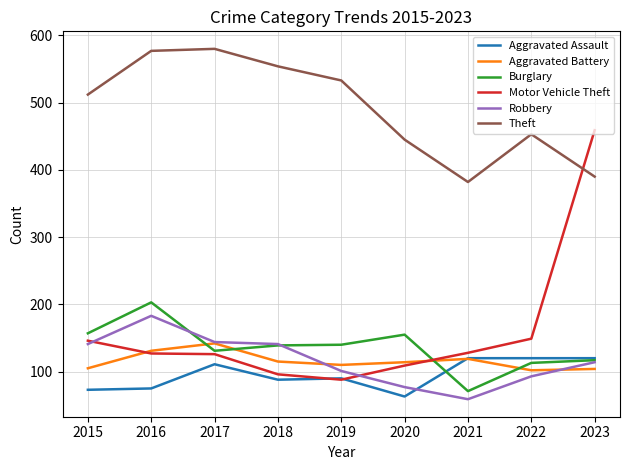

What is the greatest value displayed?

580